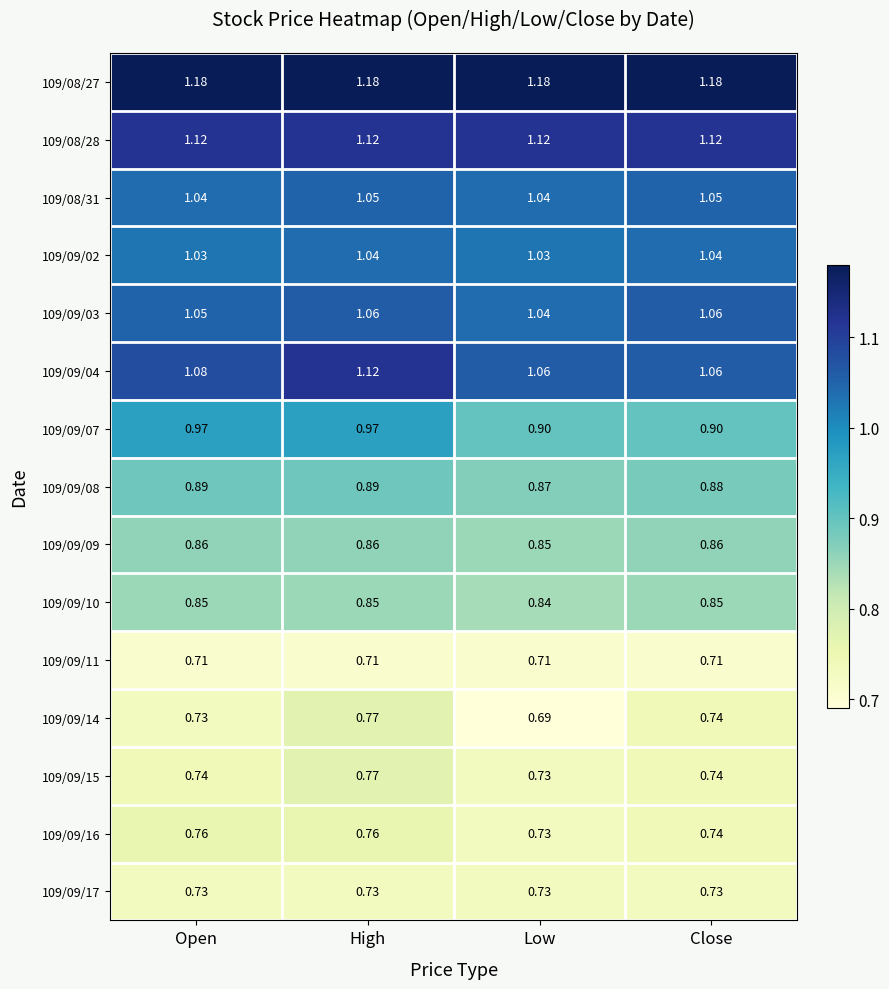

Which label corresponds to the smallest value in the chart?

Low